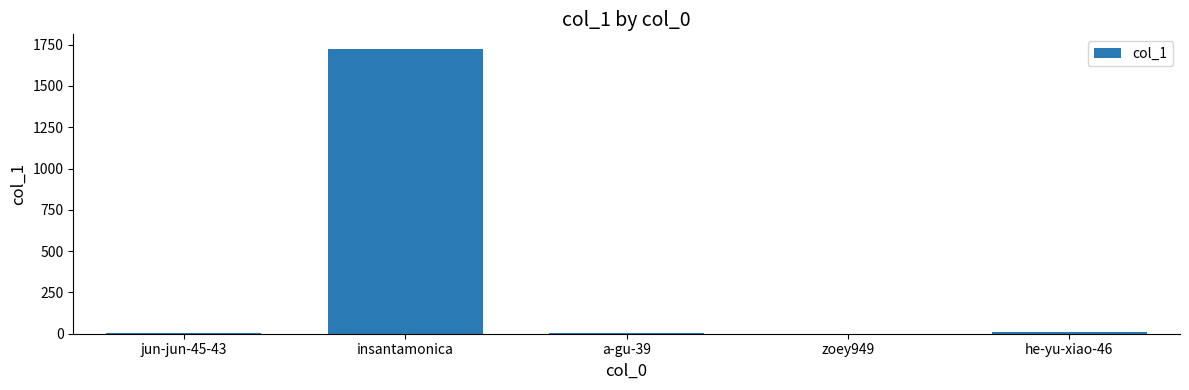

What is the sum of all values?

1743